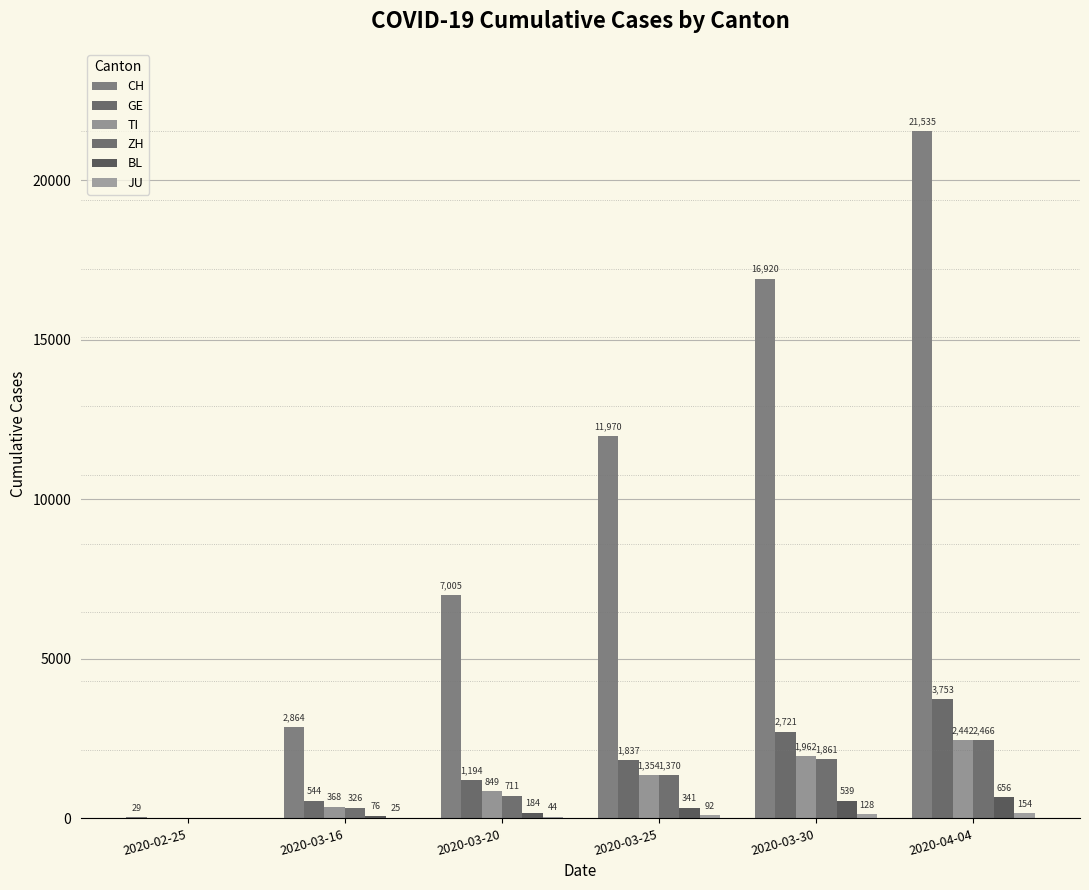

At which category is the sum across all series the highest?

2020-04-04